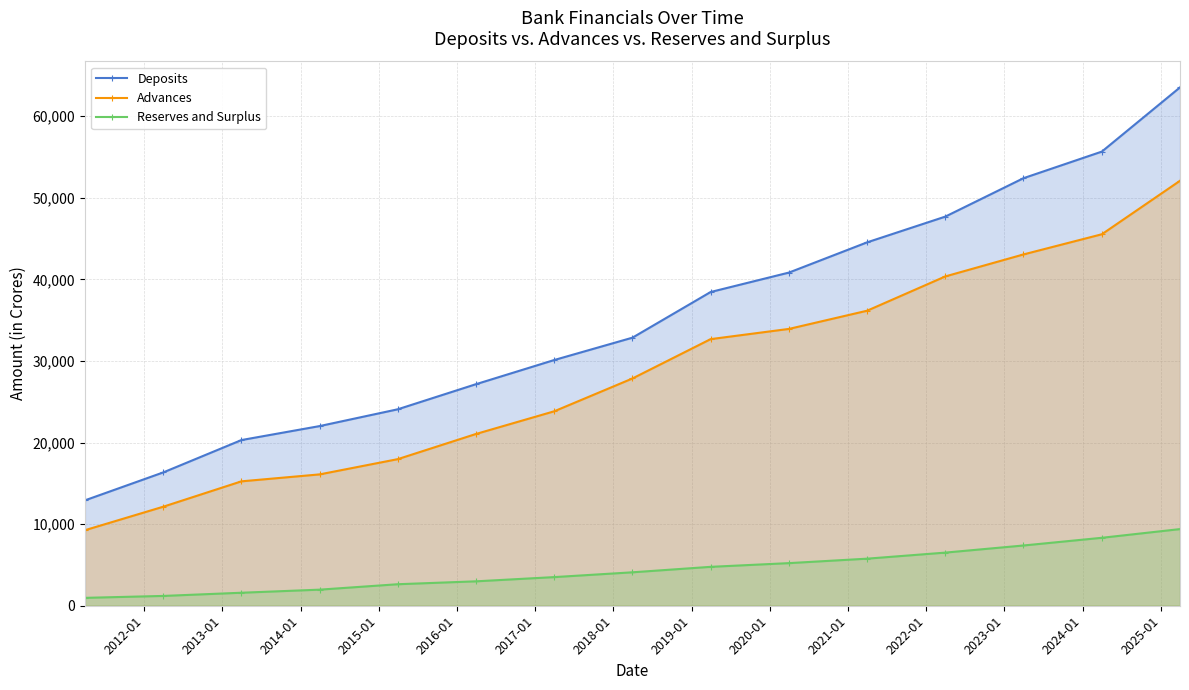

What is the value of the Advances point at the 8th from the left?

27852.8